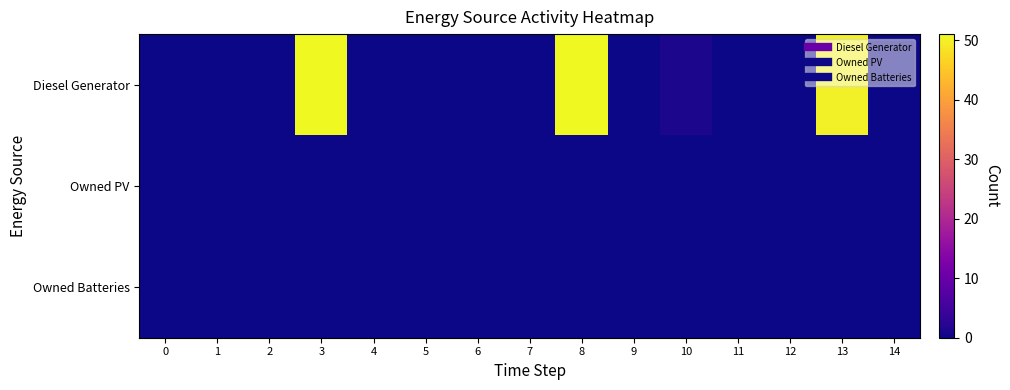

Which series has the largest total across all categories?

Diesel Generator